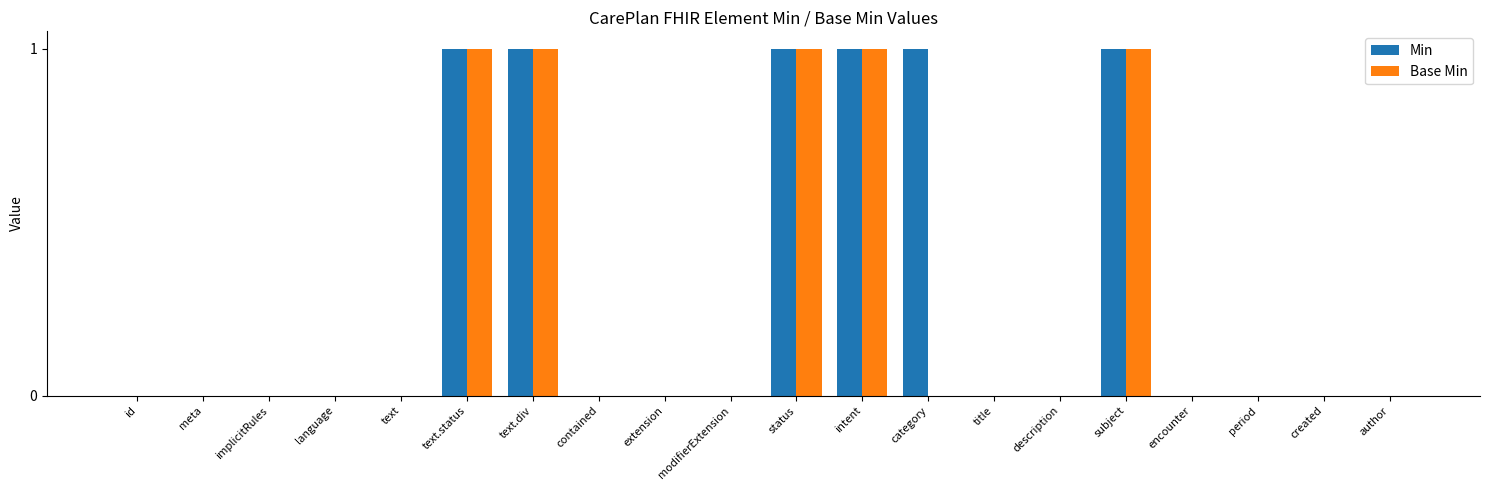

Is the value of Base Min at extension greater than the value of Min at status?

No